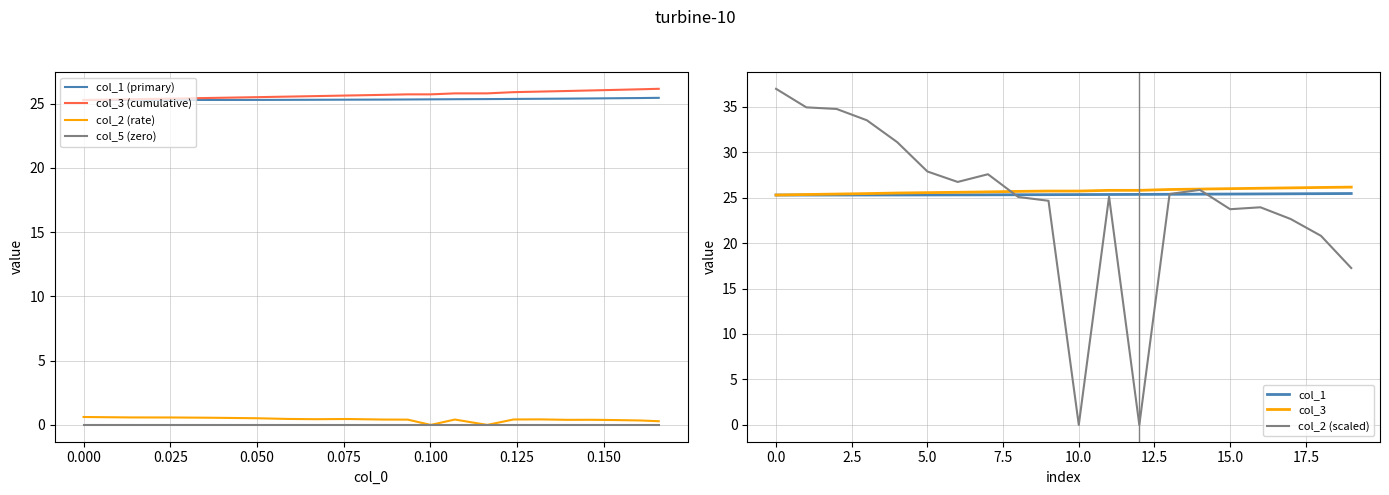

True or false: col_5 (zero) and col_3 (cumulative) intersect in this chart.

False